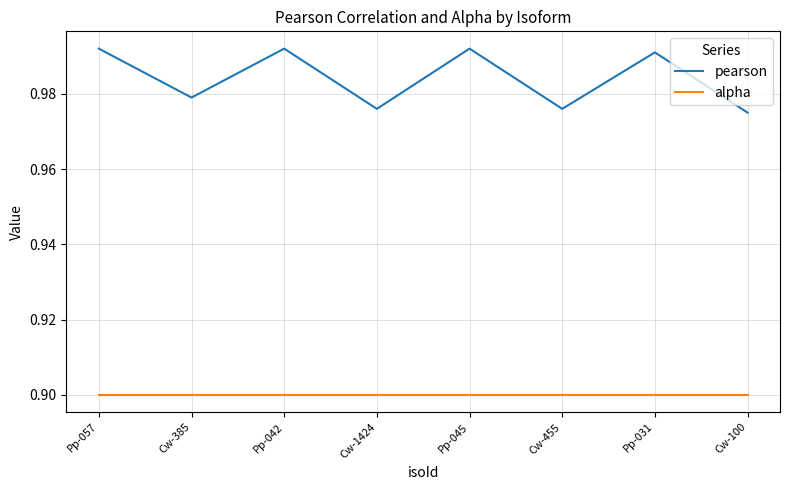

The value of alpha at Cw-455 is 0.5. True or false?

False